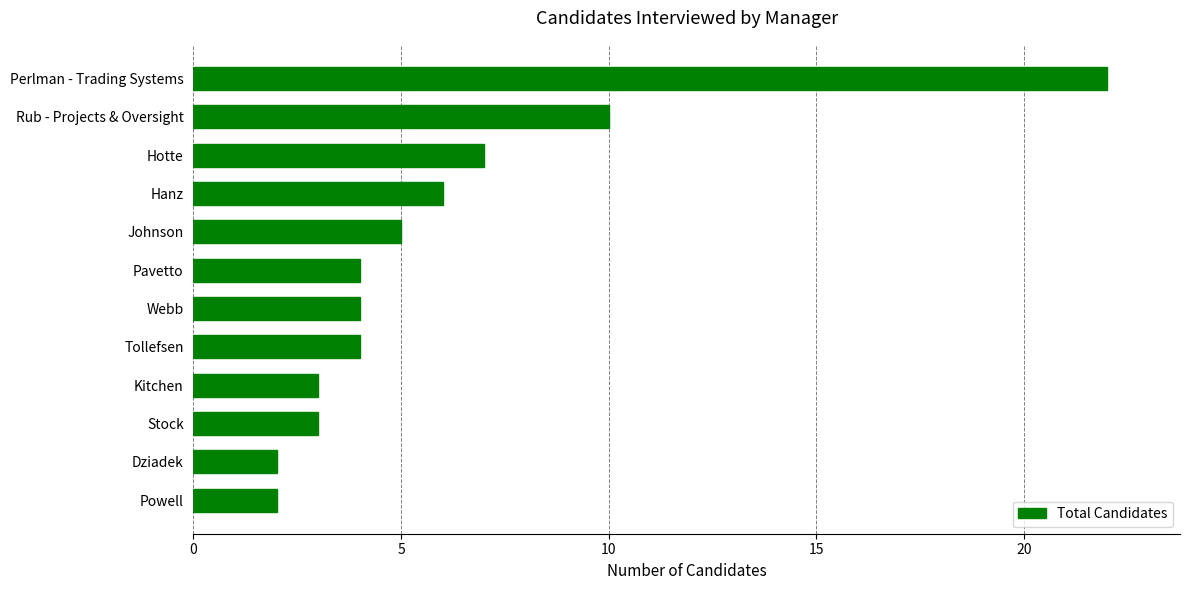

At which category does the chart reach its peak across all series?

Perlman - Trading Systems